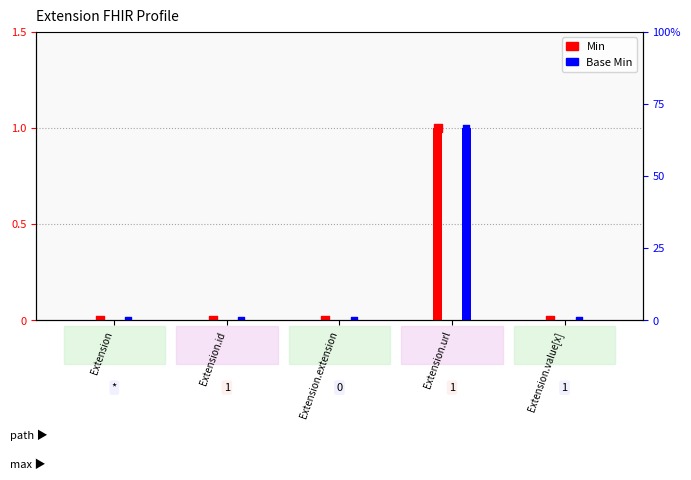

Which series contains the lowest Y value?

Min